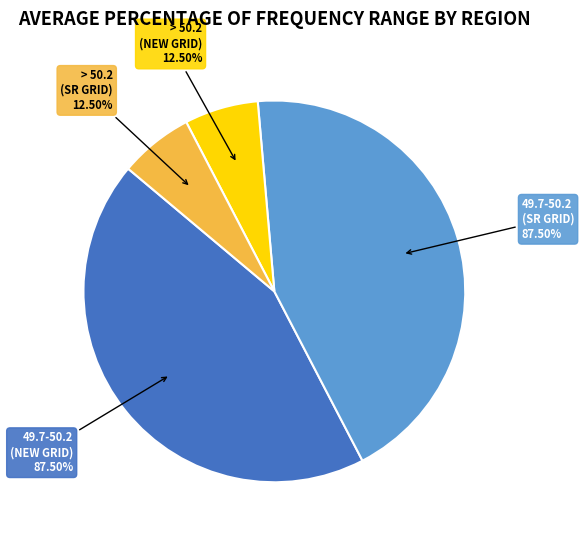

To the nearest percent, what is the combined percentage of SR GRID and NEW GRID?

100%